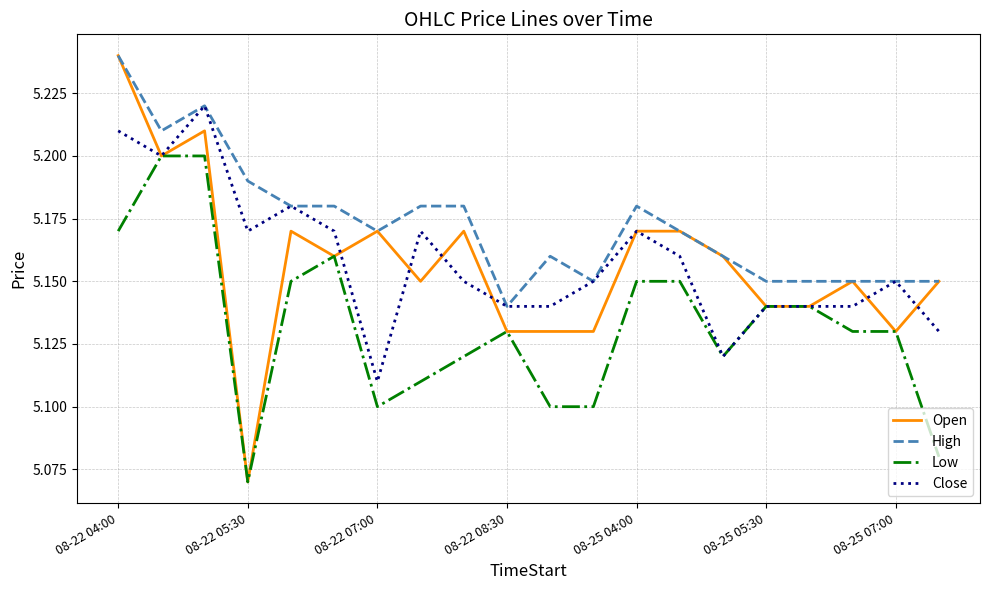

True or false: High and Low cross at least once.

False